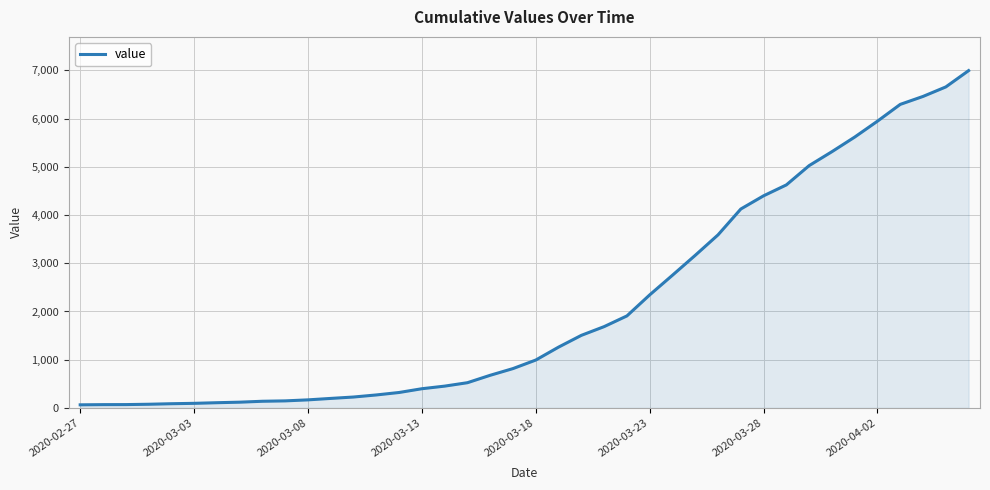

What is the greatest value displayed?

6995